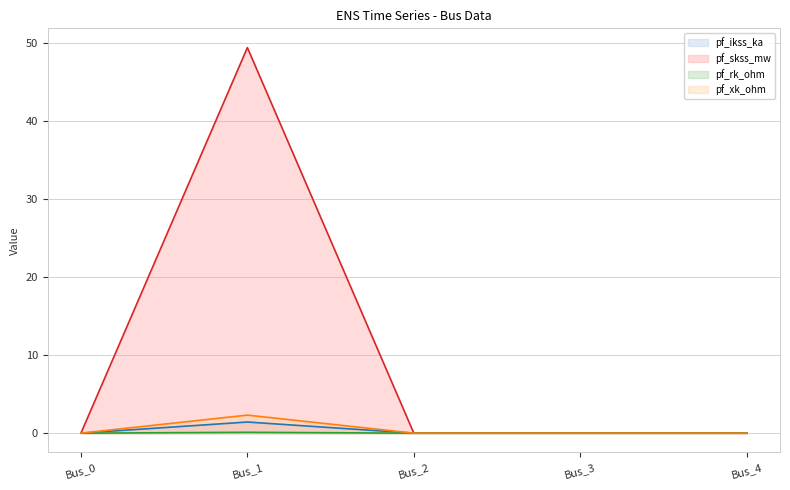

True or false: pf_rk_ohm and pf_skss_mw intersect in this chart.

False